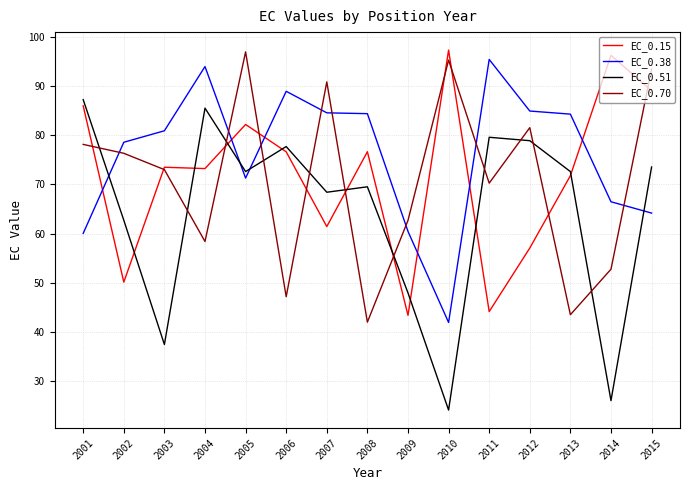

How many intersections are there between EC_0.51 and EC_0.15?

9